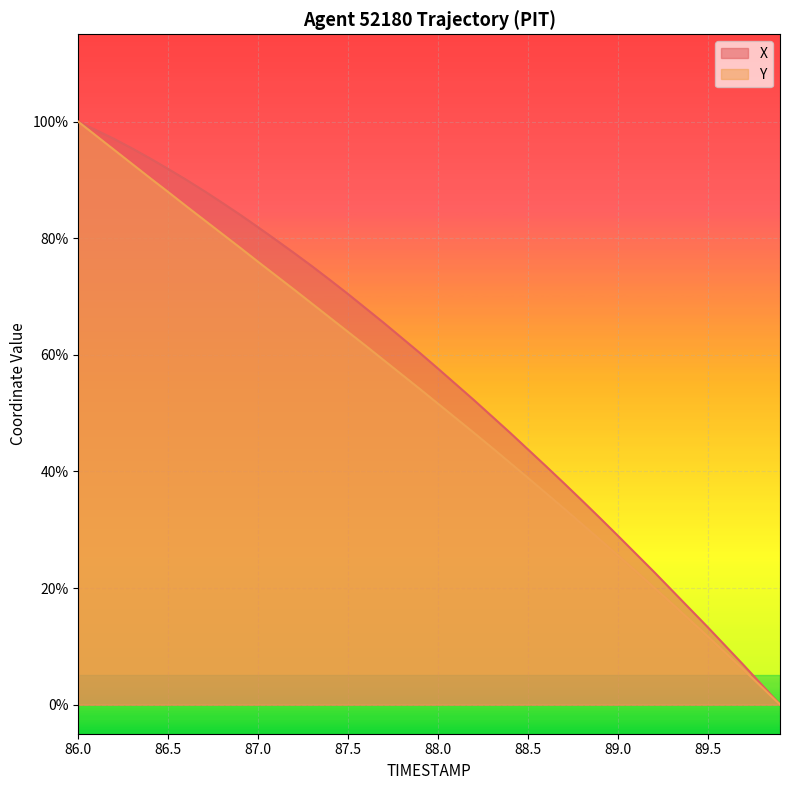

Is it true that X equals 122.7 at 87.5?

False